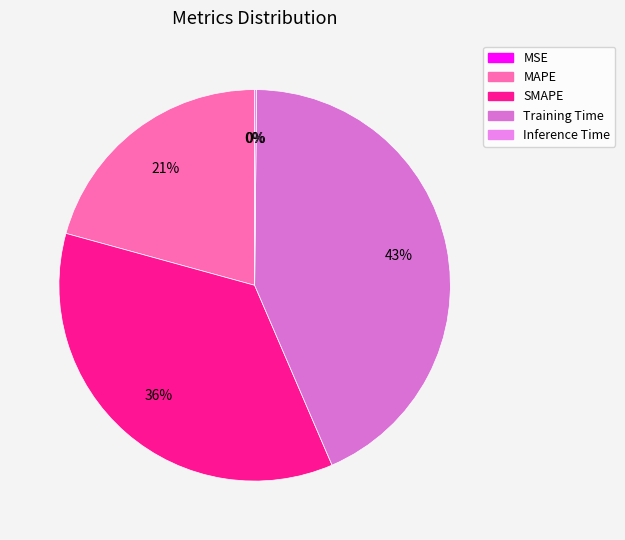

Rank the categories by value from highest to lowest.

Training Time, SMAPE, MAPE, Inference Time, MSE